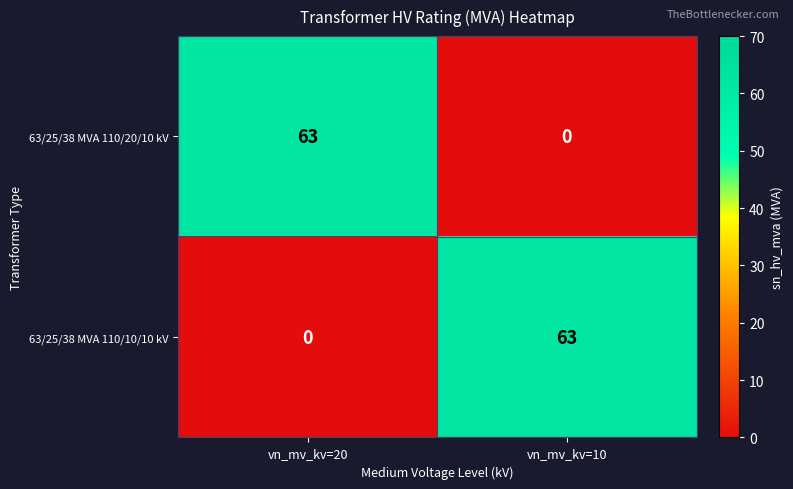

Read the 63/25/38 MVA 110/10/10 kV value at vn_mv_kv=10, to the nearest 10.

60